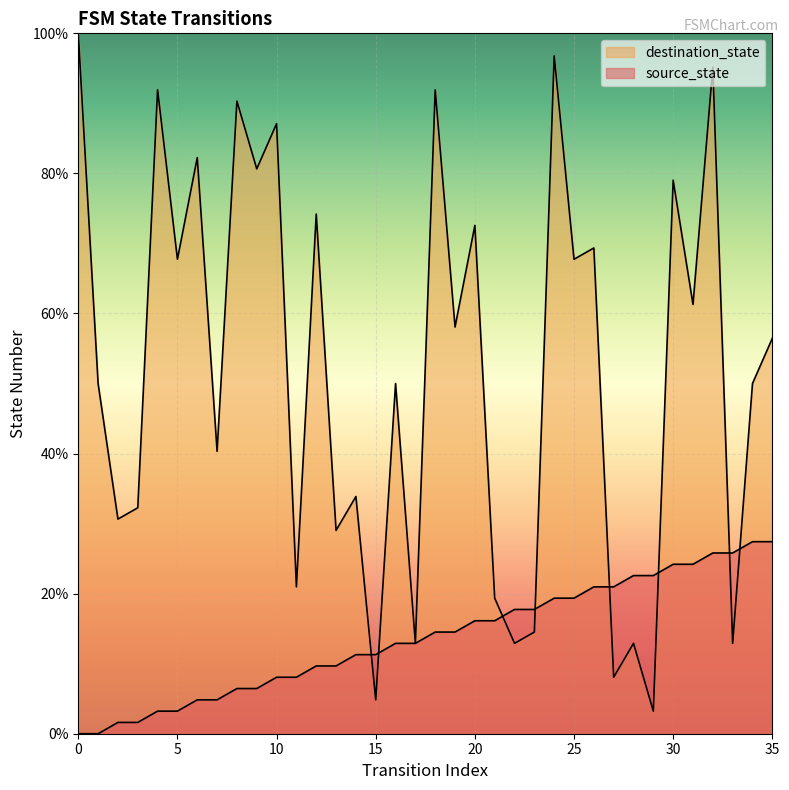

True or false: destination_state and source_state cross at least once.

True